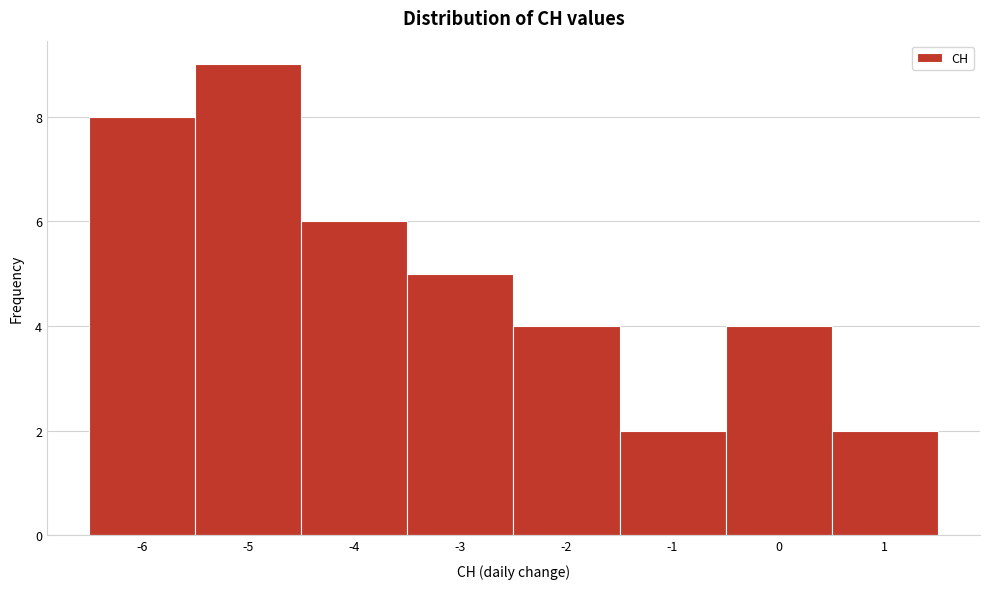

Reading left to right, transcribe this chart: for each bar, give the range it covers on the x-axis and its height. The values are not printed on the chart, so give them approximately, as read against the axis.

-6.5 to -5.5: 8
-5.5 to -4.5: 9
-4.5 to -3.5: 6
-3.5 to -2.5: 5
-2.5 to -1.5: 4
-1.5 to -0.5: 2
-0.5 to 0.5: 4
0.5 to 1.5: 2